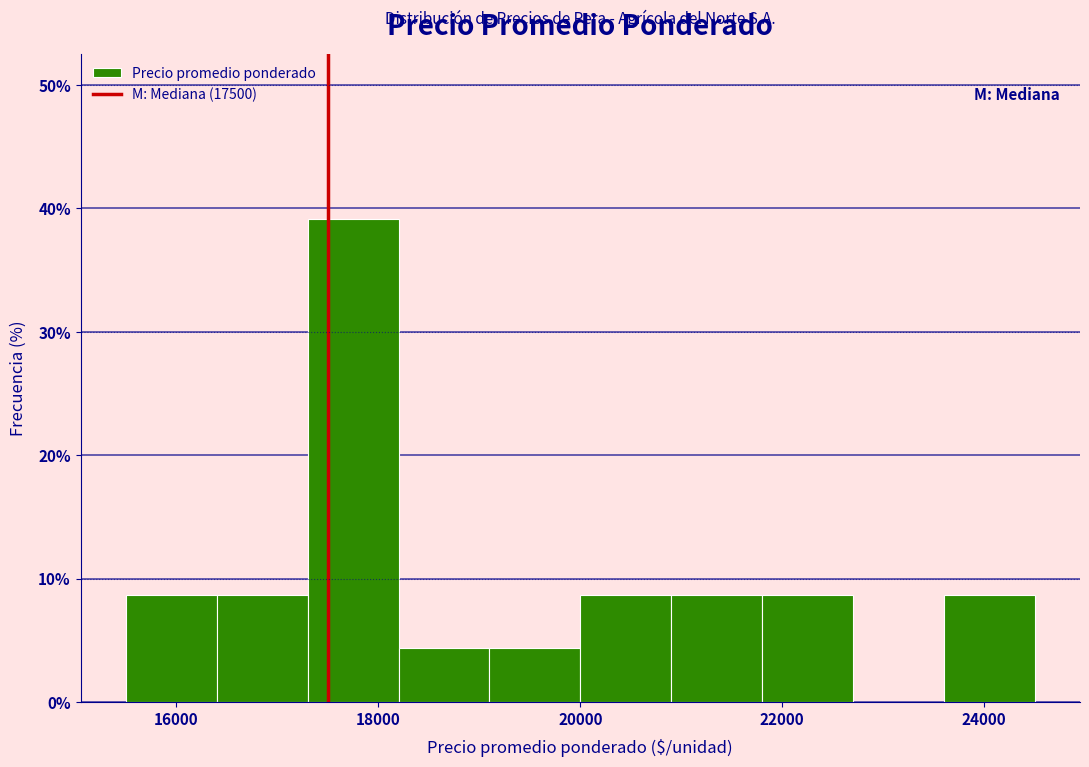

How tall is the bar that spans 20000 to 20900 on the x-axis? Neither the bar edges nor the heights are printed on the chart, so give them approximately, as read against the axes.

9